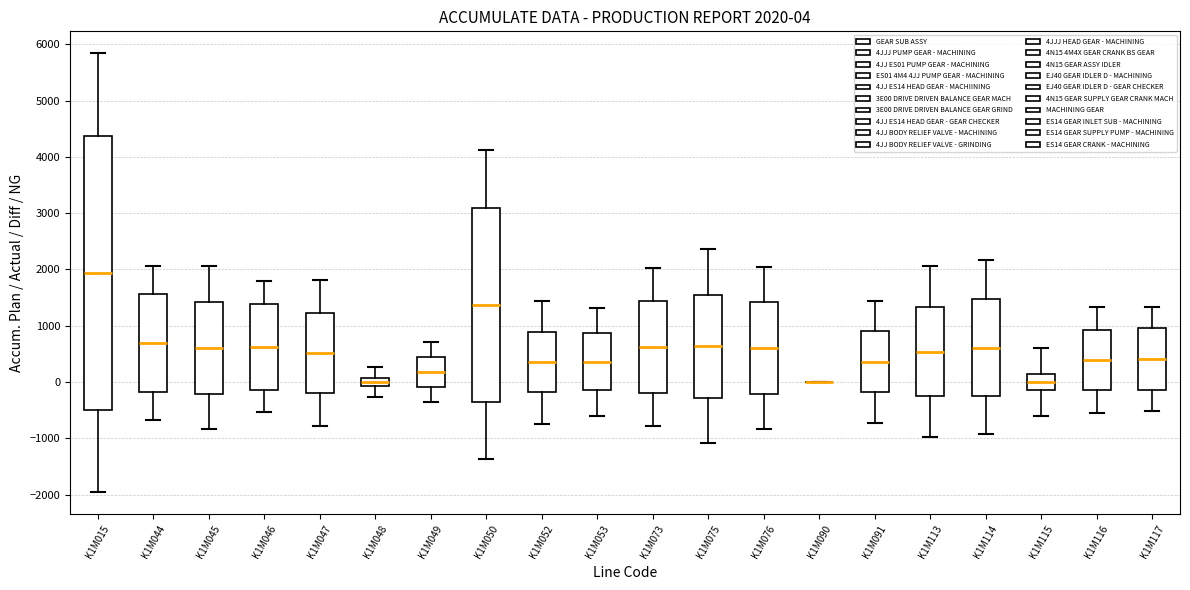

Which box is the tallest, from its lower edge to its upper edge?

K1M015